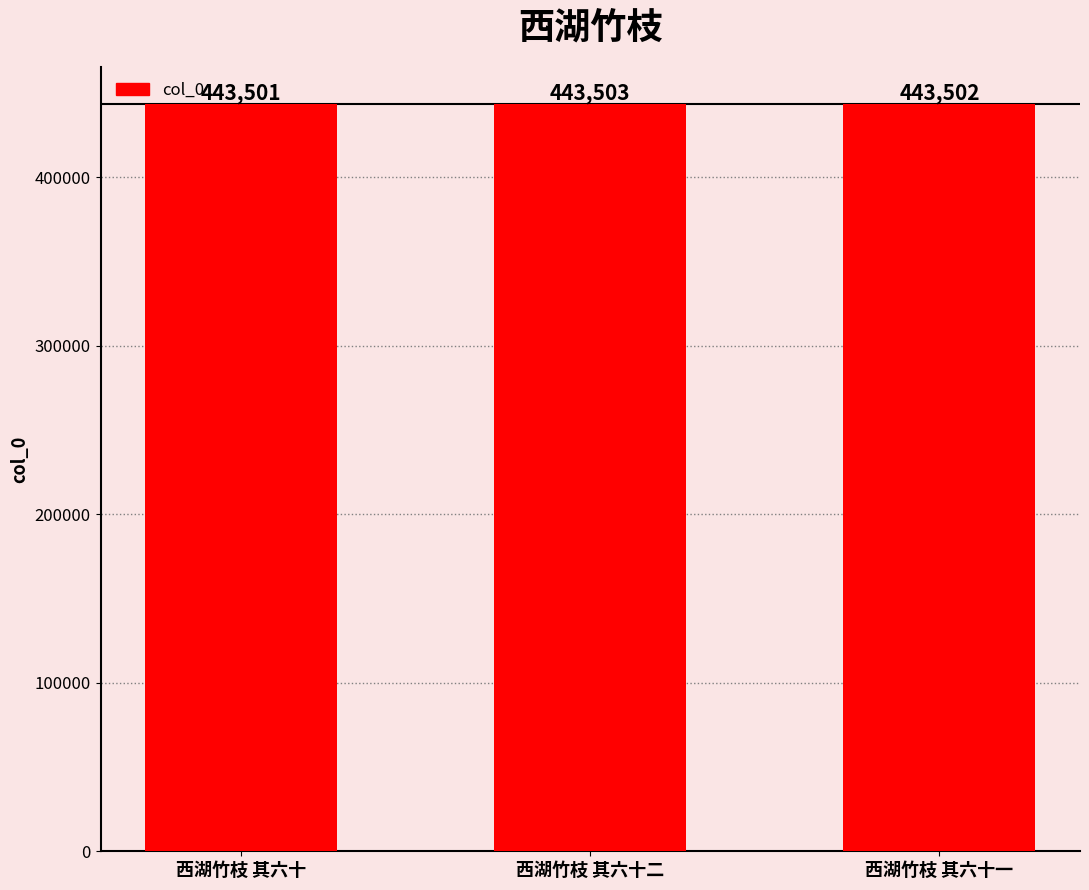

The chart shows a value of 443502 at 西湖竹枝 其六十一. True or false?

True